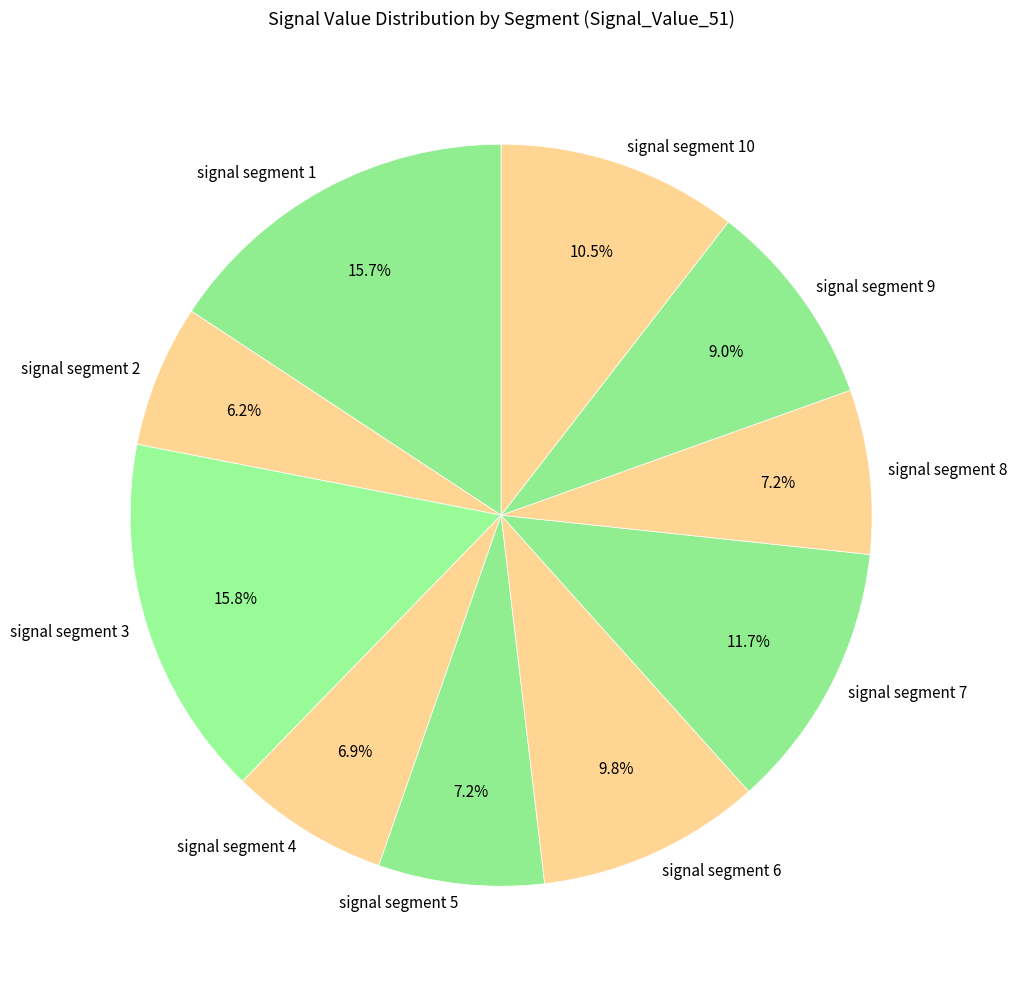

Which slice is the smallest?

signal segment 2